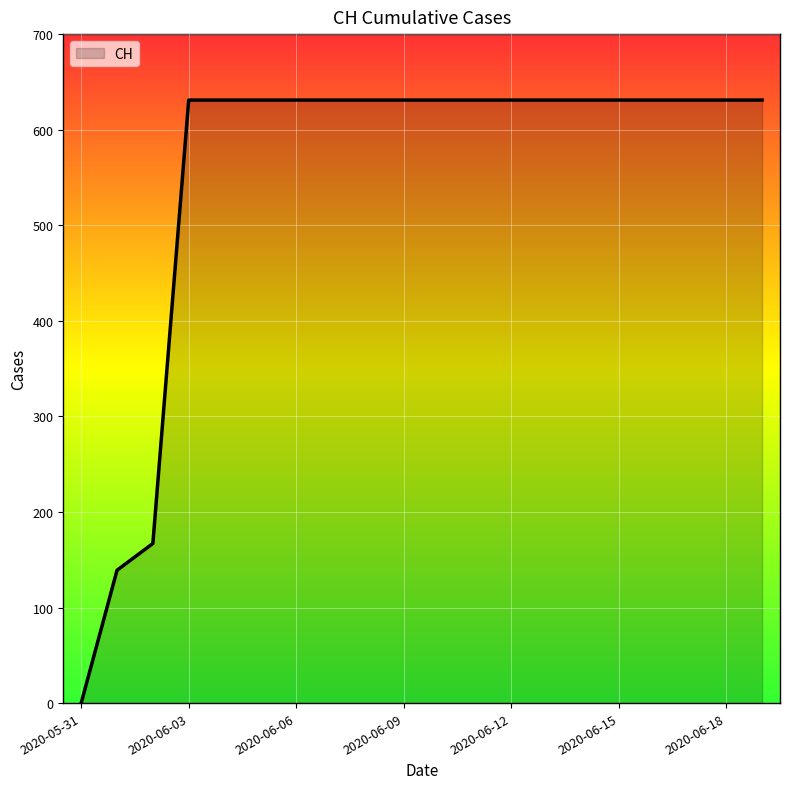

What is the difference between the maximum and minimum values?

631